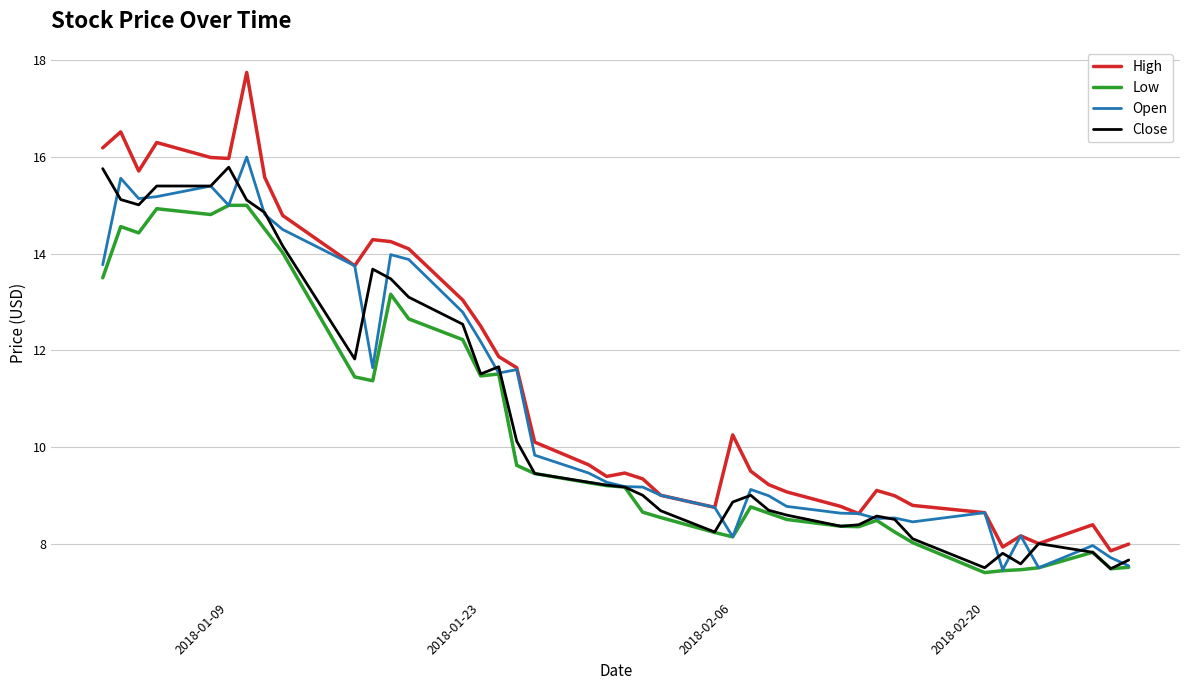

Which series has the largest range (max minus min)?

High